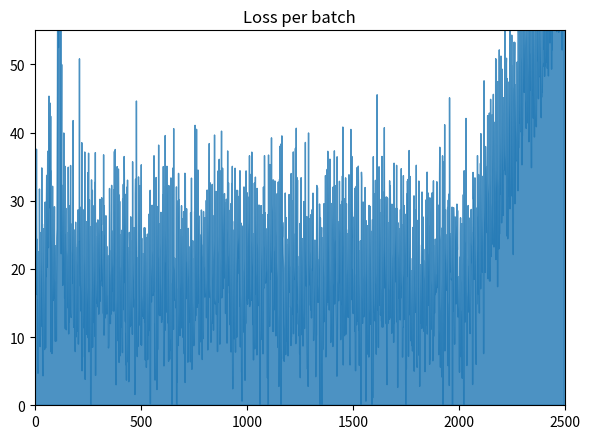

Where is the first local maximum?

1